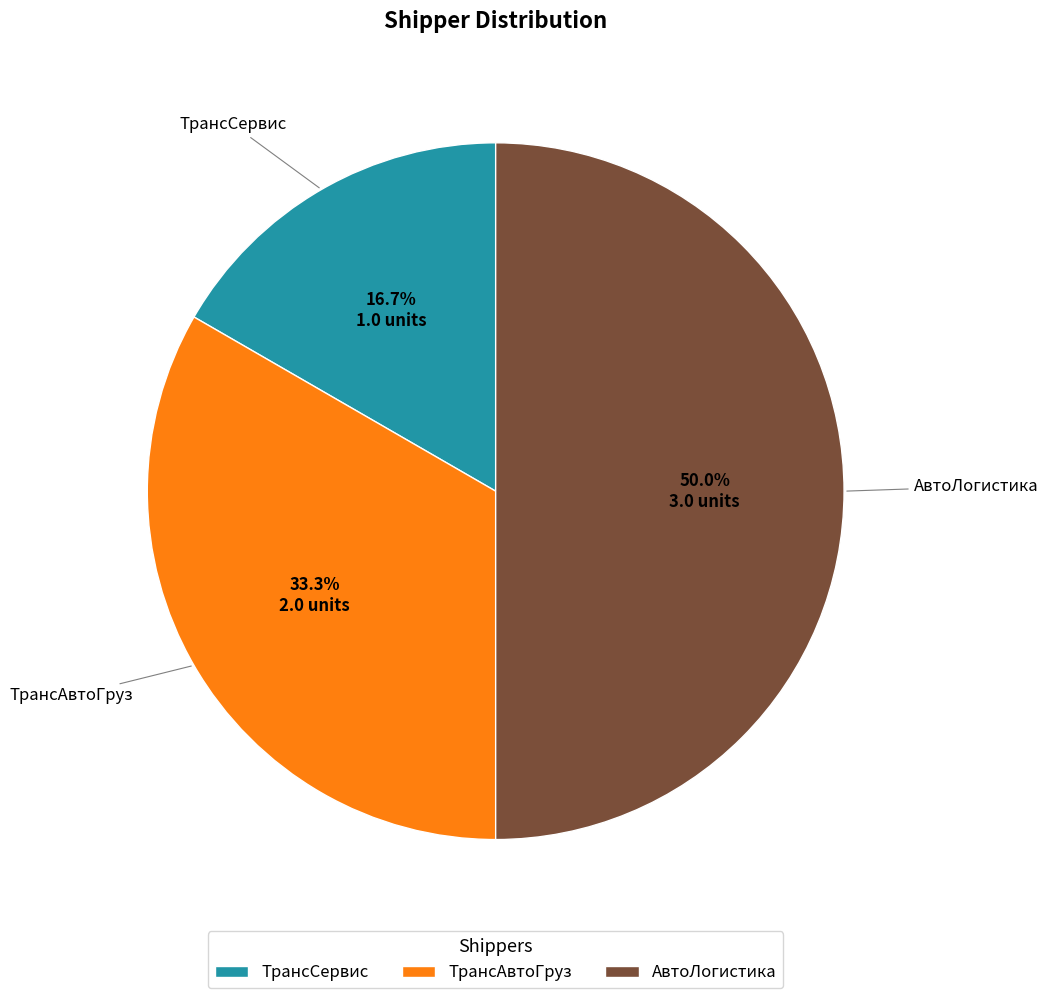

To the nearest percent, what percentage of the pie is ТрансСервис?

17%